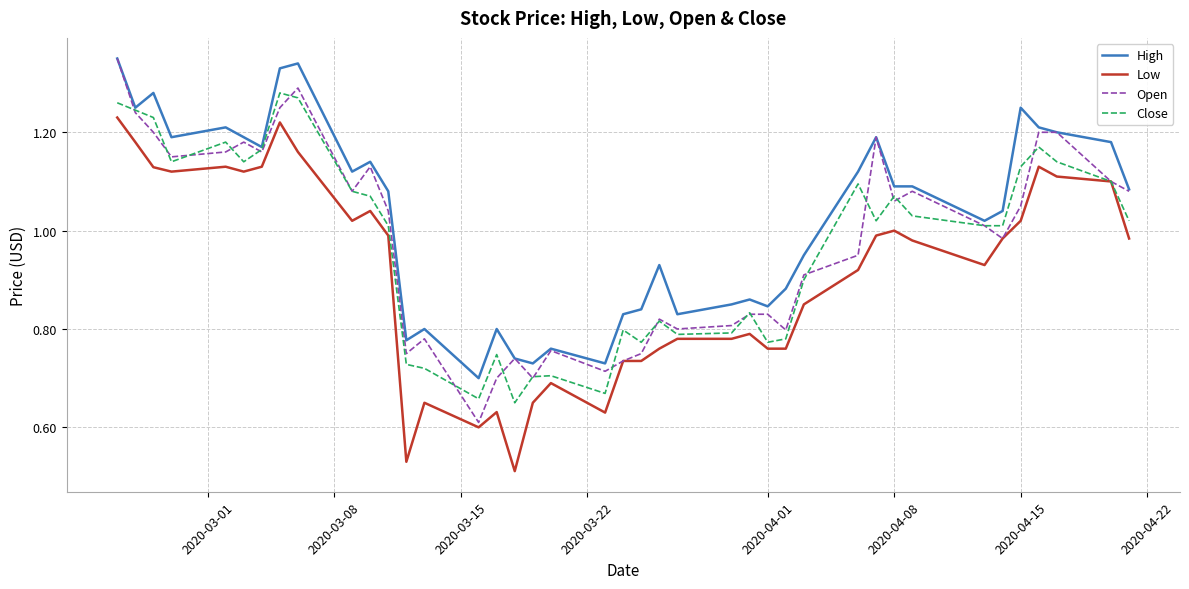

True or false: Low and High intersect in this chart.

False